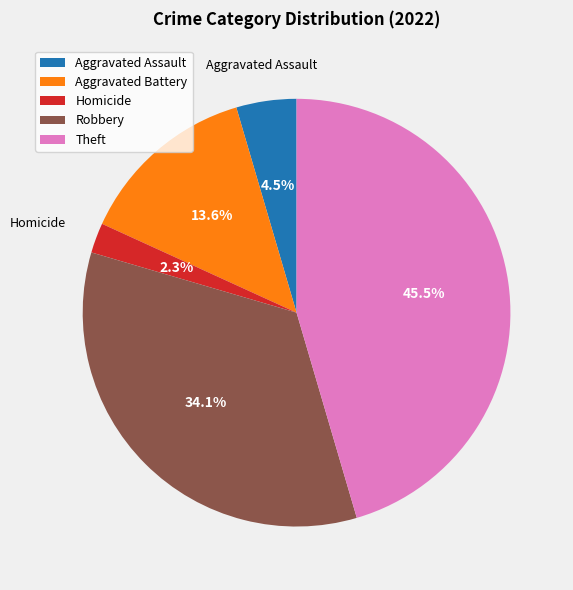

Rank the categories by value from highest to lowest.

Theft, Robbery, Aggravated Battery, Aggravated Assault, Homicide